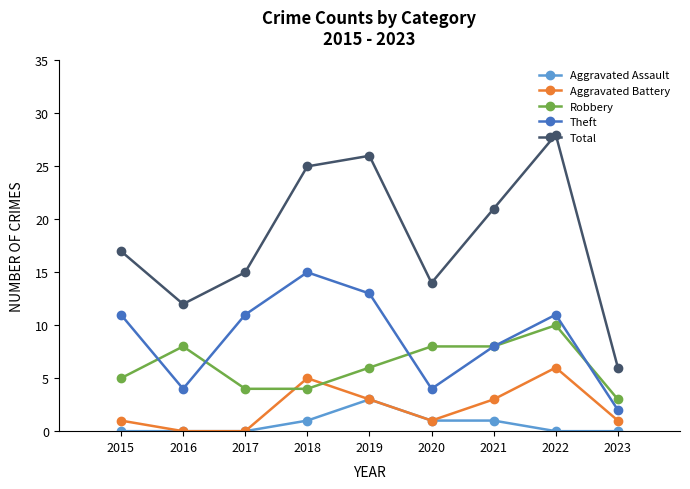

At which label does Theft reach its minimum?

2023